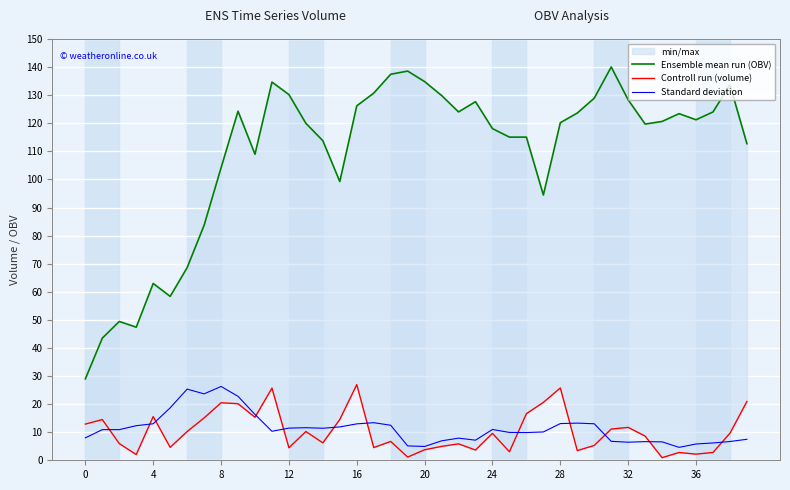

Does the chart display data point markers on the line(s)?

No